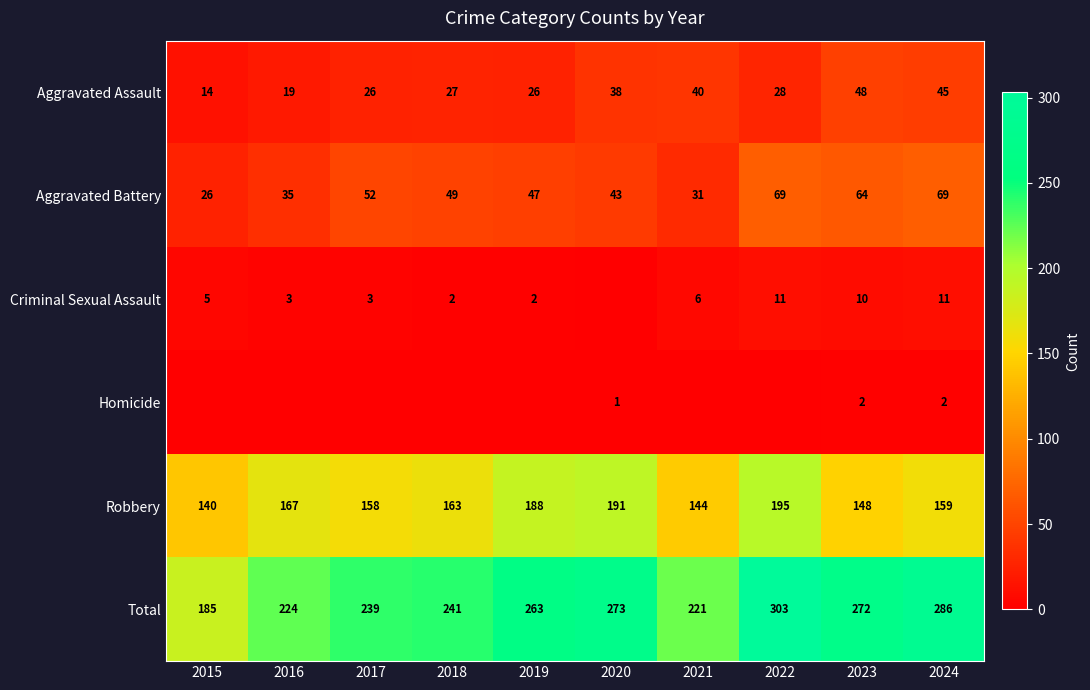

Where does the Robbery series first go above 163?

2016